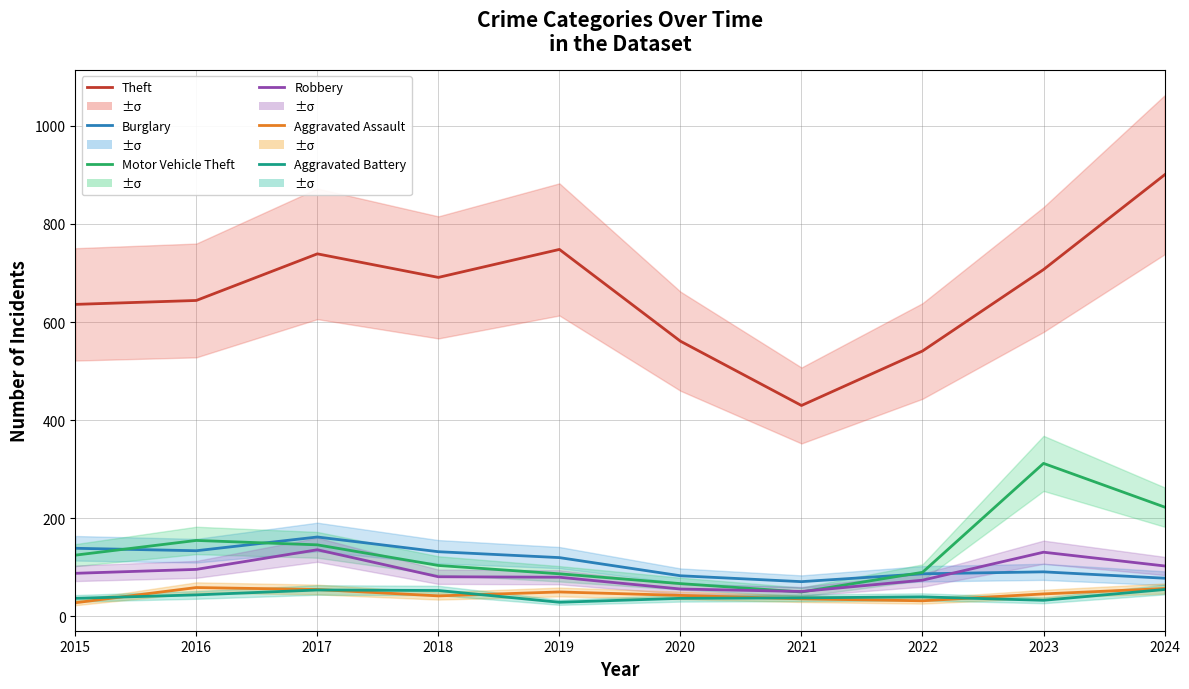

True or false: Theft and Burglary intersect in this chart.

False